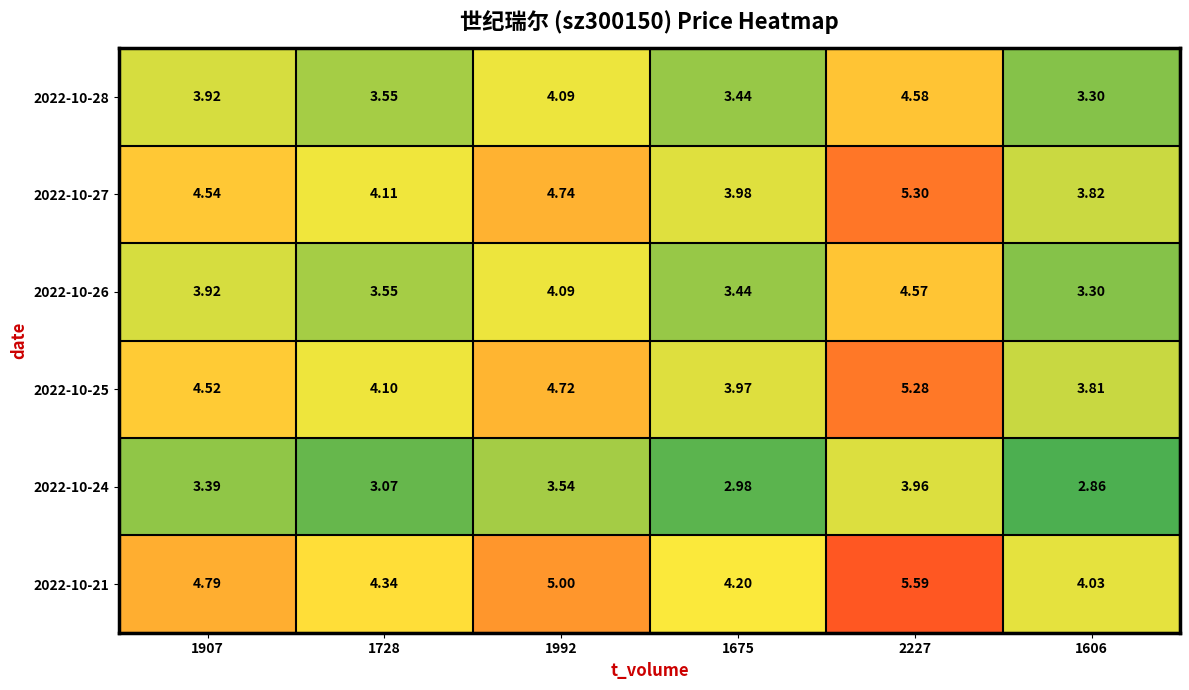

How many distinct data groups are displayed?

6